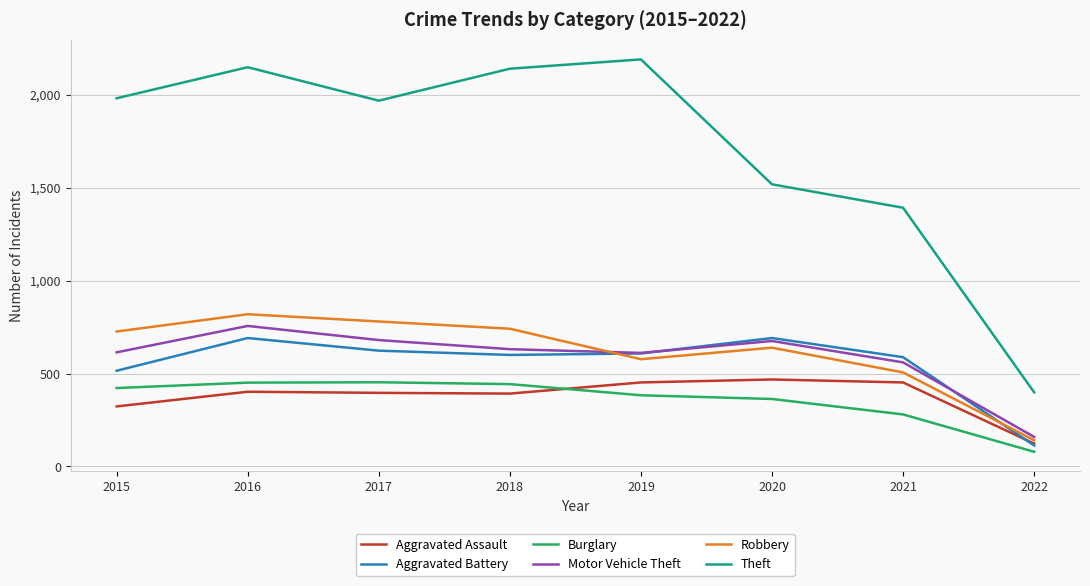

At which category is the sum across all series the highest?

2016